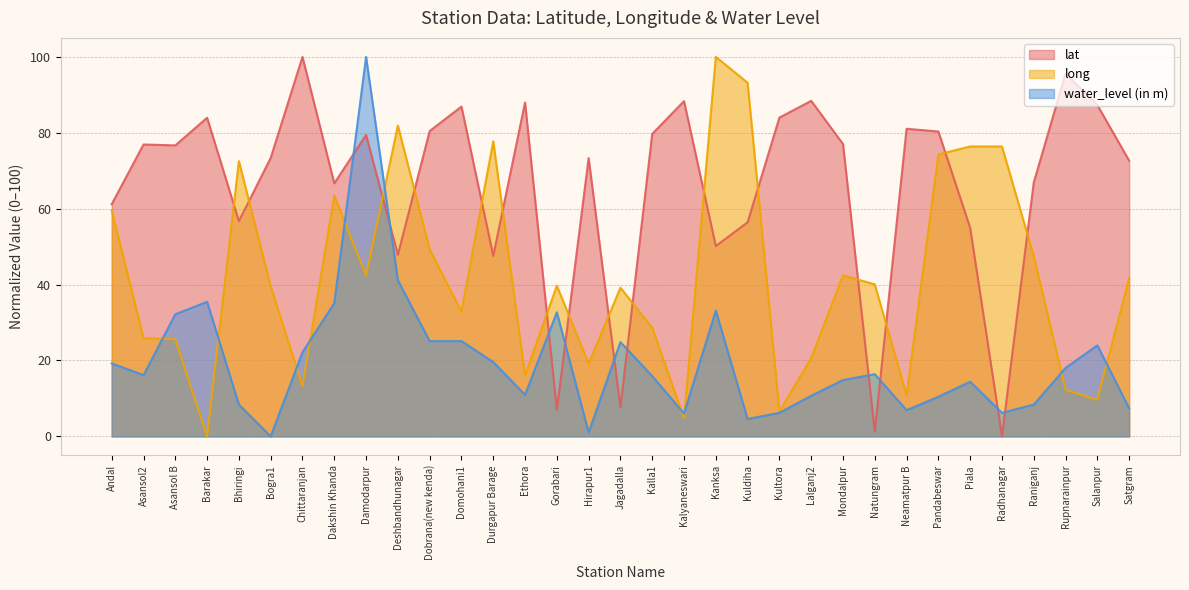

Which series has the widest spread of values?

lat